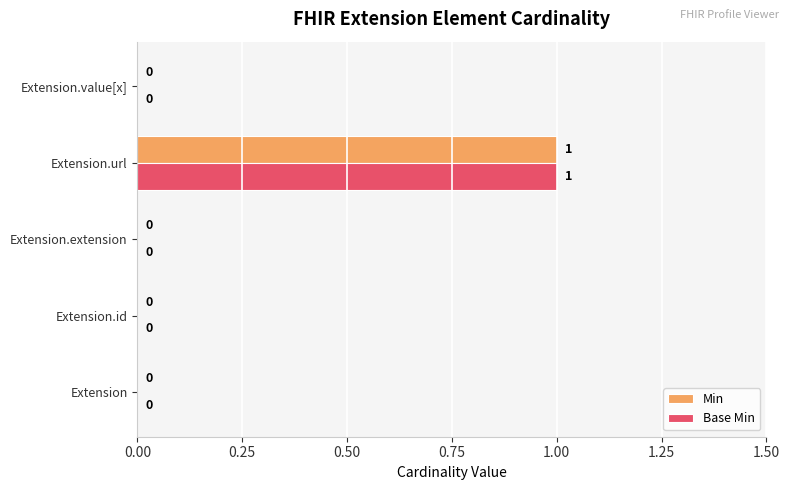

Which label corresponds to the largest value in the chart?

Extension.url